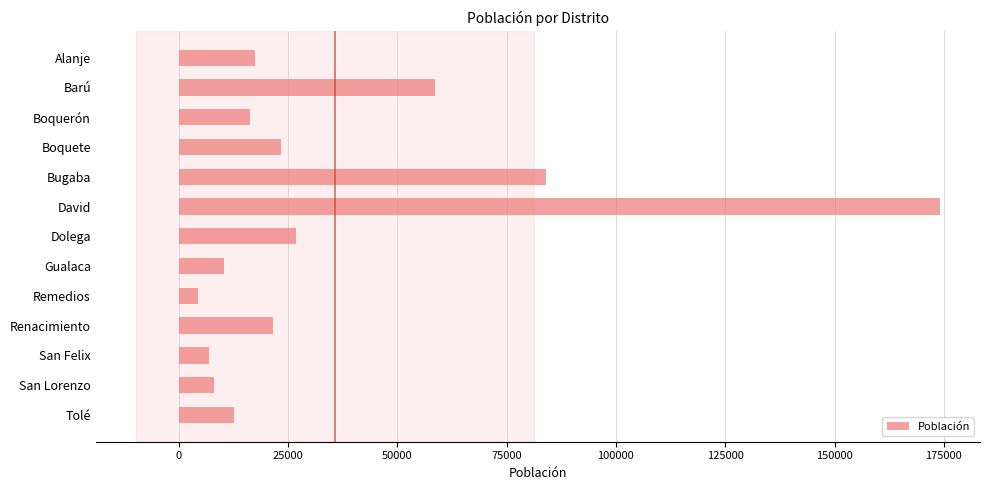

At which label is the value closest to 89210?

Bugaba